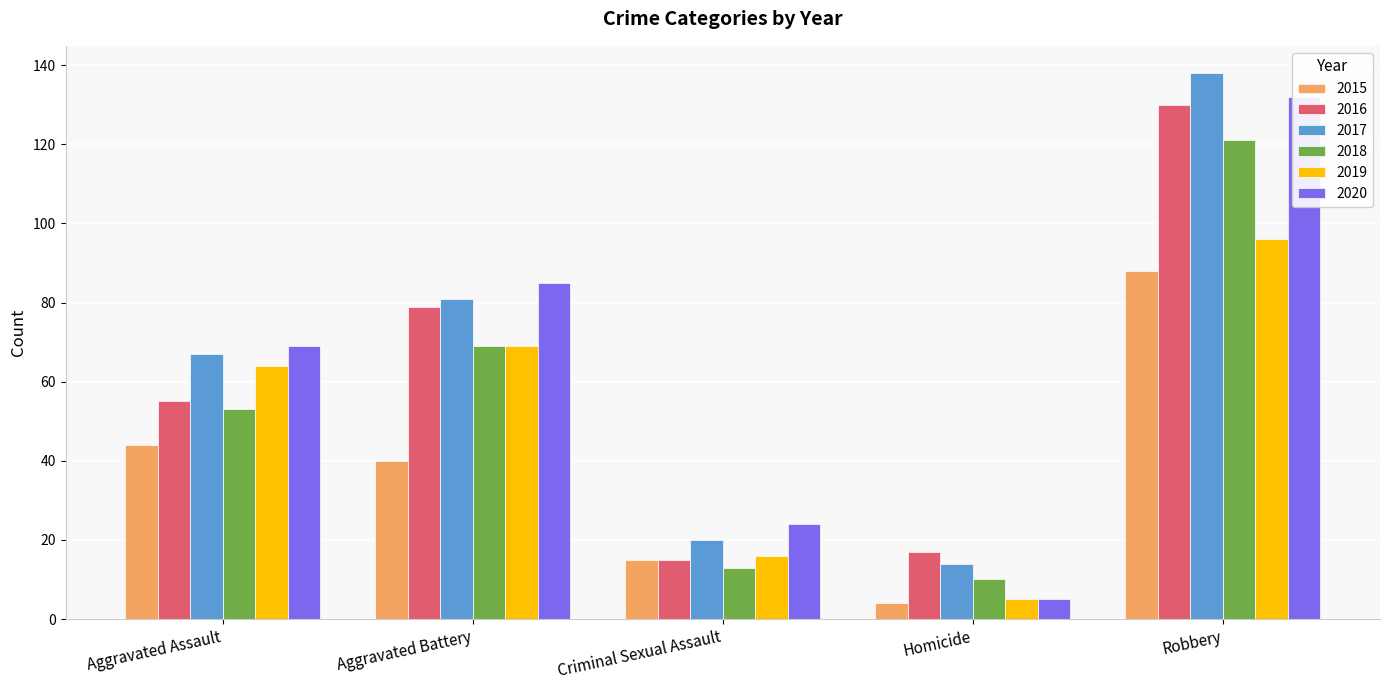

What is the smallest value displayed?

4